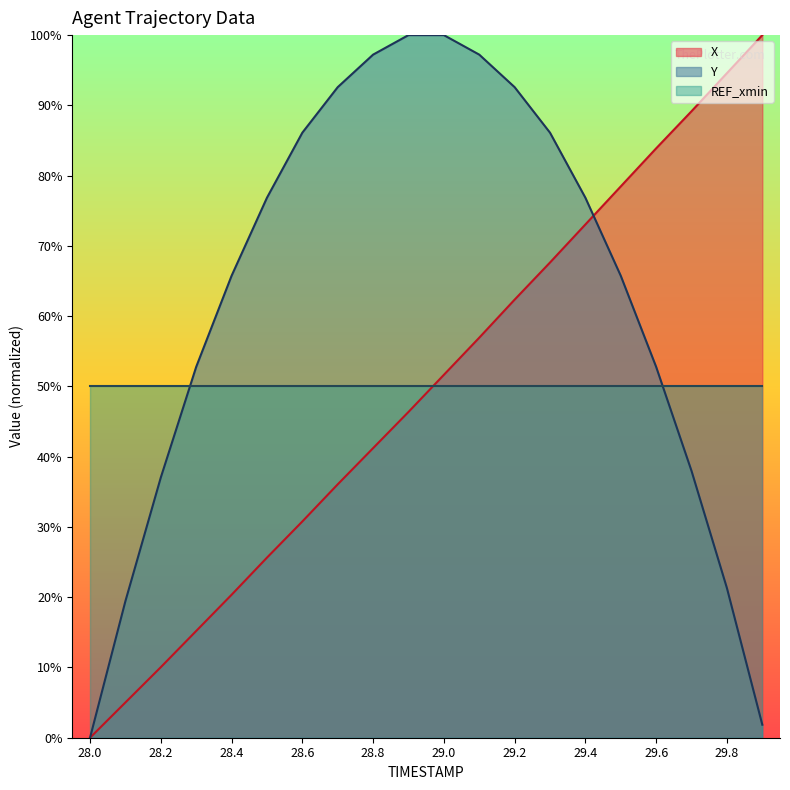

Where does the Y series first go above 76?

28.5